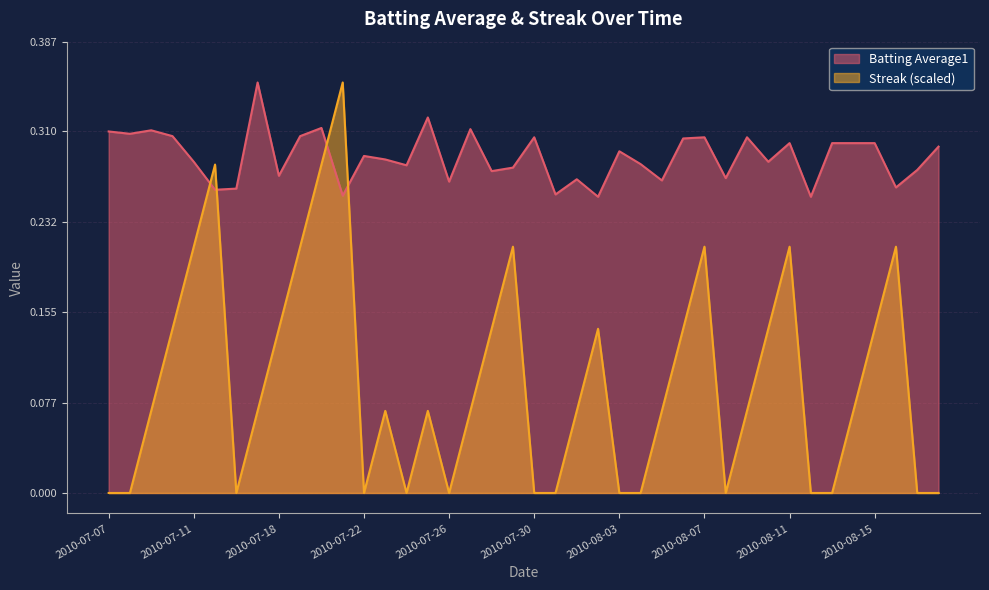

What is the sum of all Batting Average1 values?

11.5